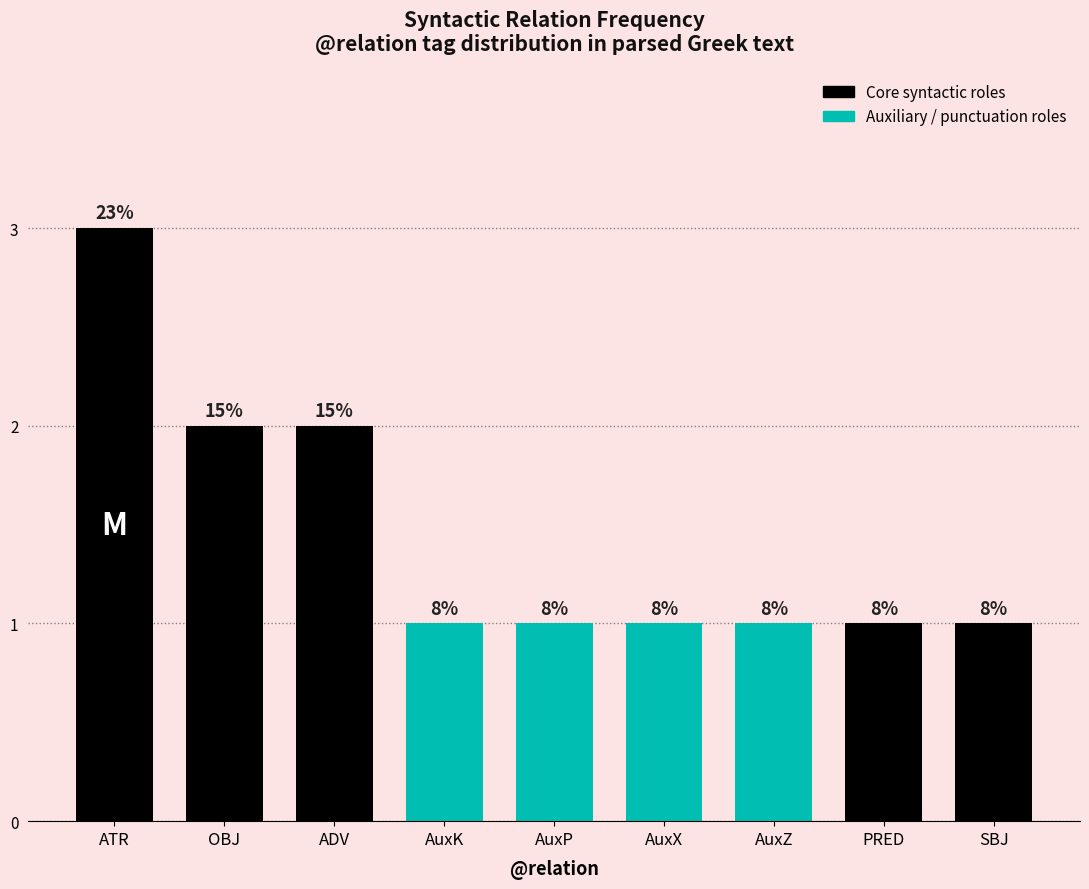

Between AuxZ and AuxX, which is larger?

AuxZ